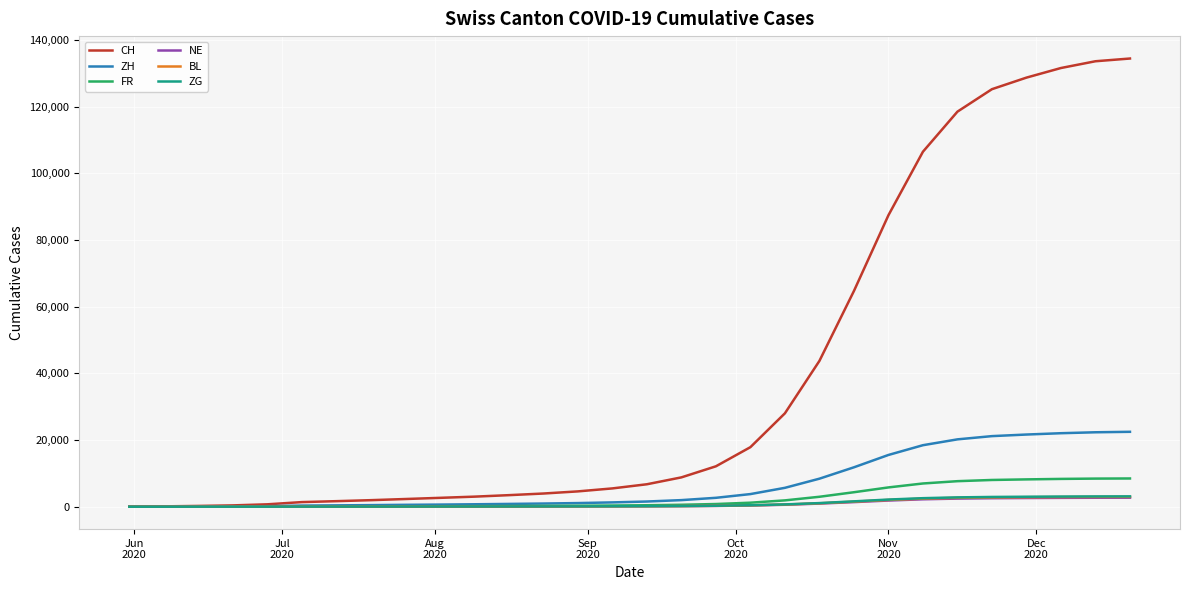

Which series has the widest spread of values?

CH